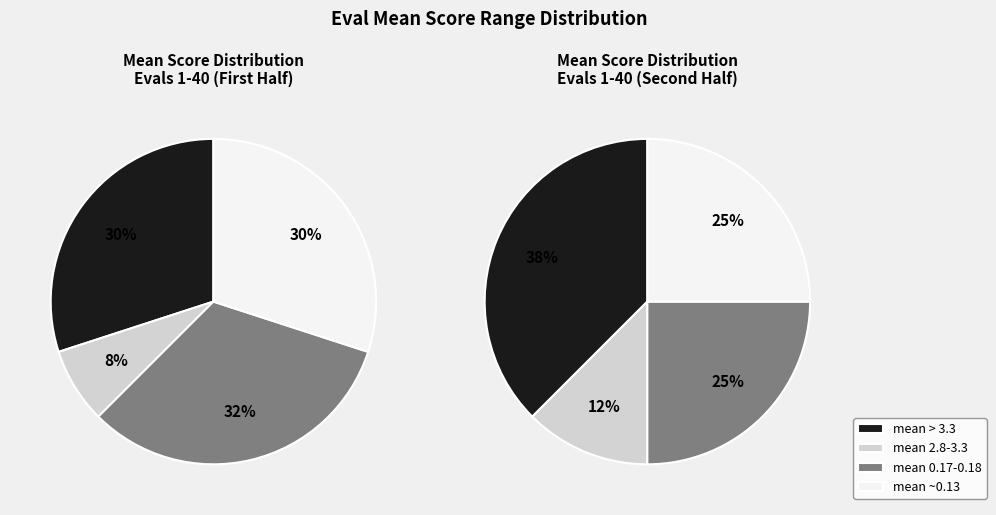

To the nearest percent, what percentage of the pie is evals 1-12?

30%